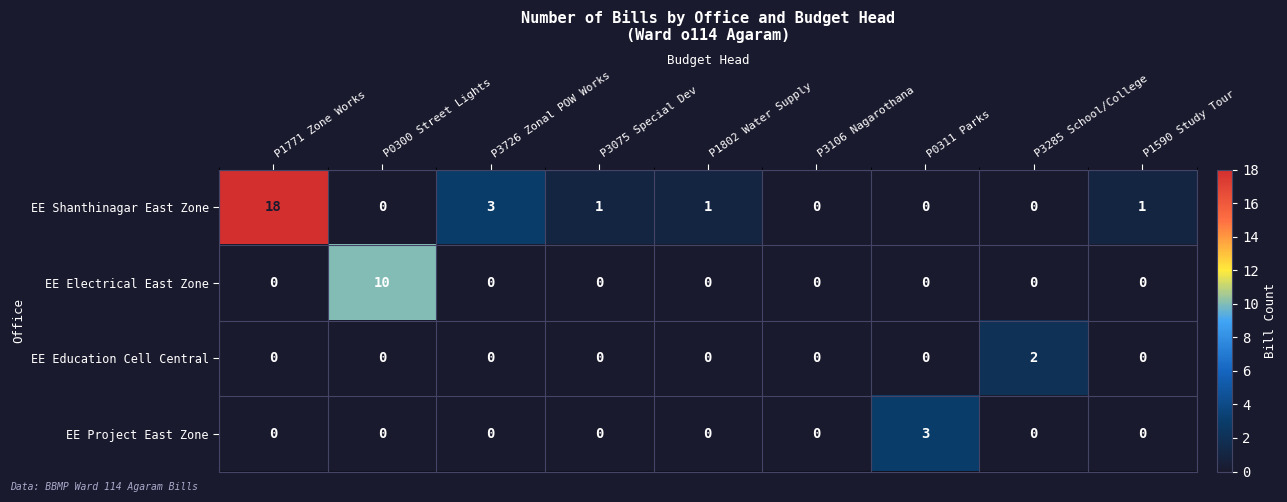

Is it true that EE Project East Zone equals 1 at P0311 Parks?

False